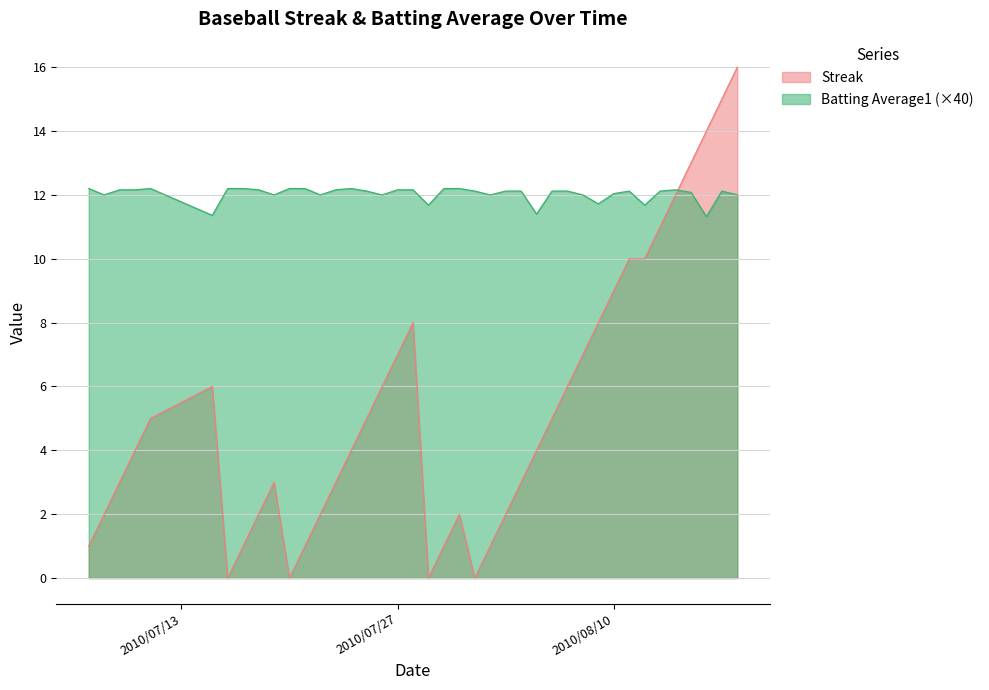

What is the highest value of the Batting Average1 (×40) series?

12.2